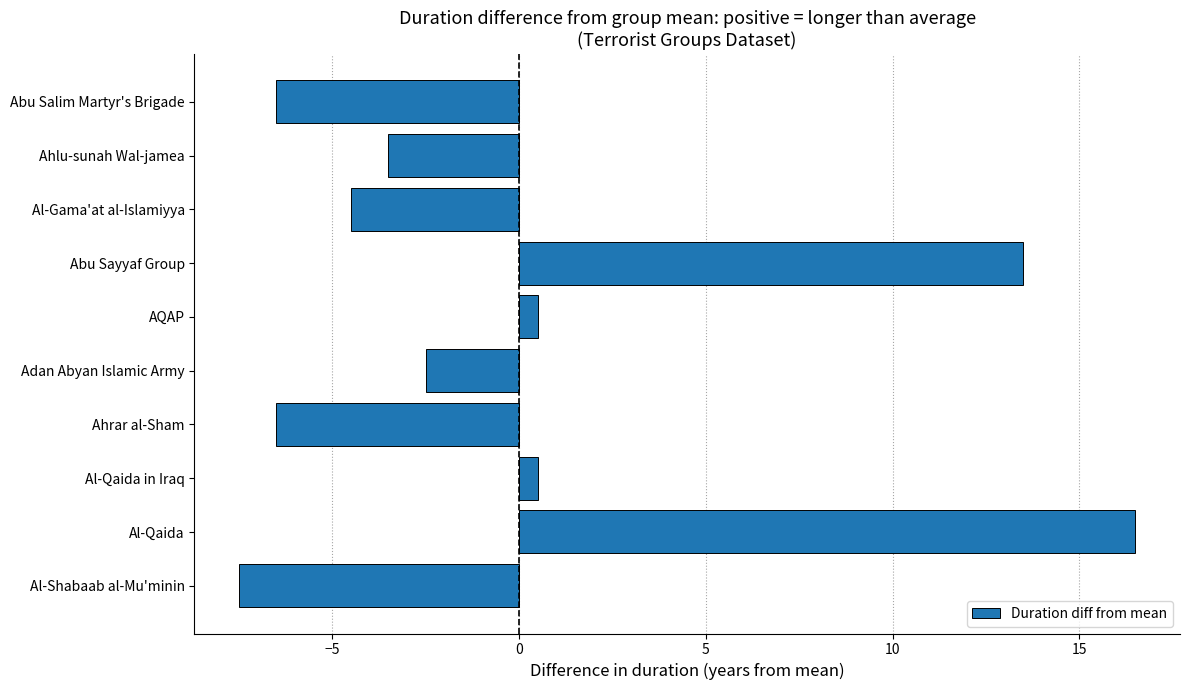

True or false: the data shows -2.9 at Abu Salim Martyr's Brigade.

False